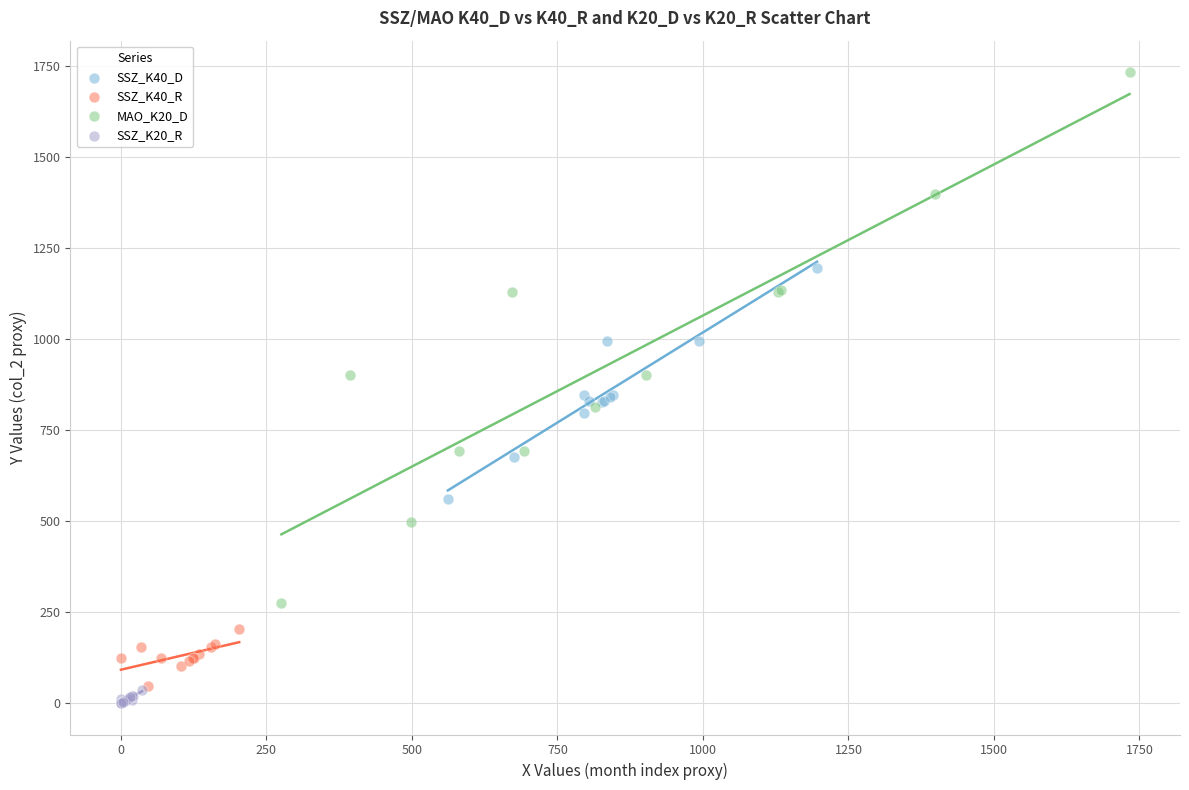

Which series has the largest Y range (max minus min)?

MAO_K20_D